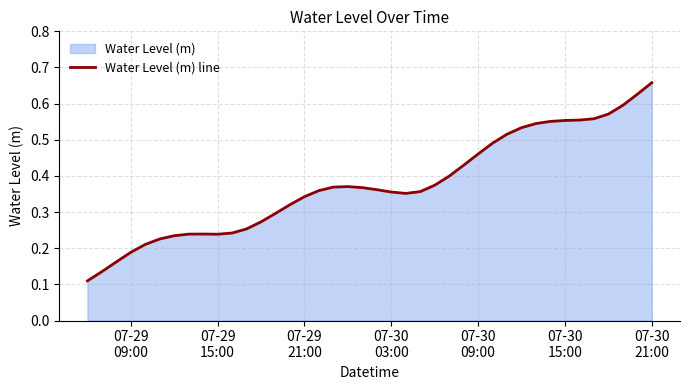

Reading left to right, extract all data points from this chart.

0.1	0.1	0.2	0.2	0.2	0.2	0.2	0.2	0.2	0.2	0.2	0.3	0.3	0.3	0.3	0.3	0.4	0.4	0.4	0.4	0.4	0.4	0.4	0.4	0.4	0.4	0.4	0.5	0.5	0.5	0.5	0.5	0.6	0.6	0.6	0.6	0.6	0.6	0.6	0.7